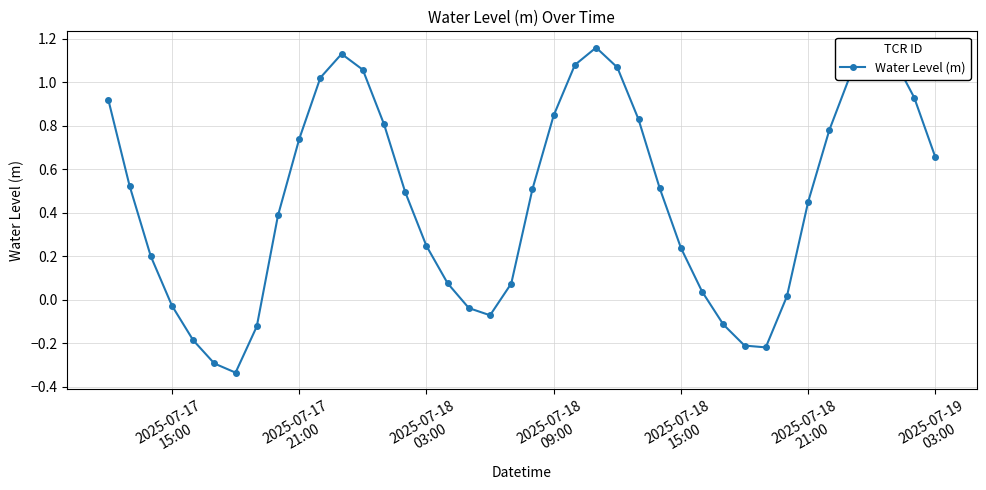

What is the sum of all values?

18.5